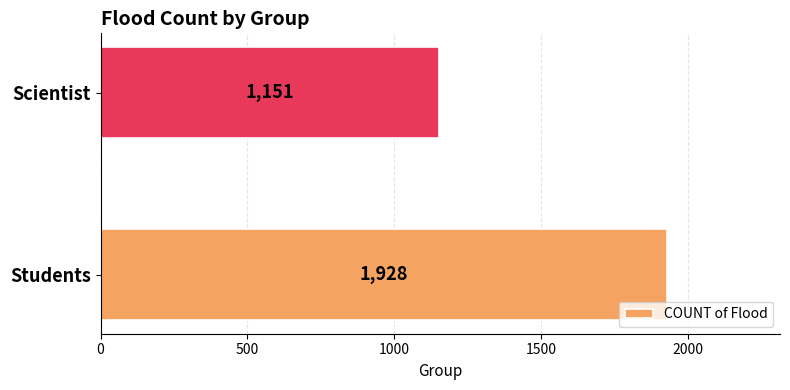

True or false: the data shows 378 at Scientist.

False